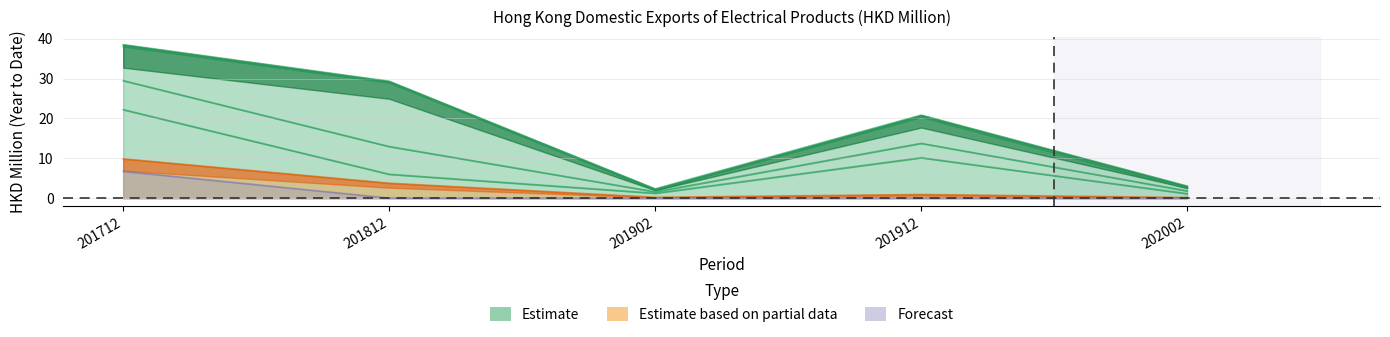

Is it true that ITALY equals 5.1 at 201812?

False